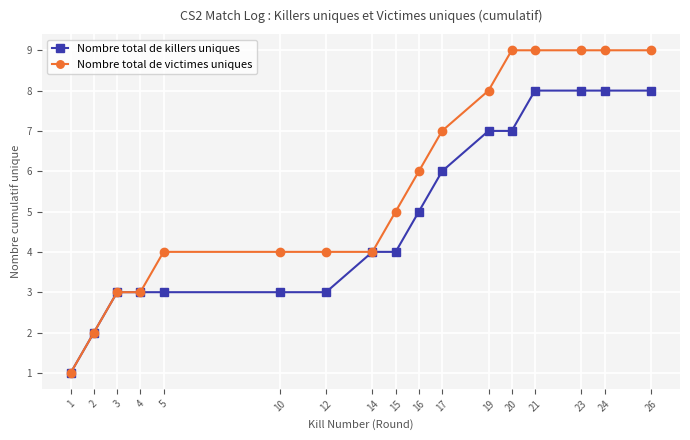

Rank the series by their average value, from lowest to highest.

Nombre total de killers uniques, Nombre total de victimes uniques